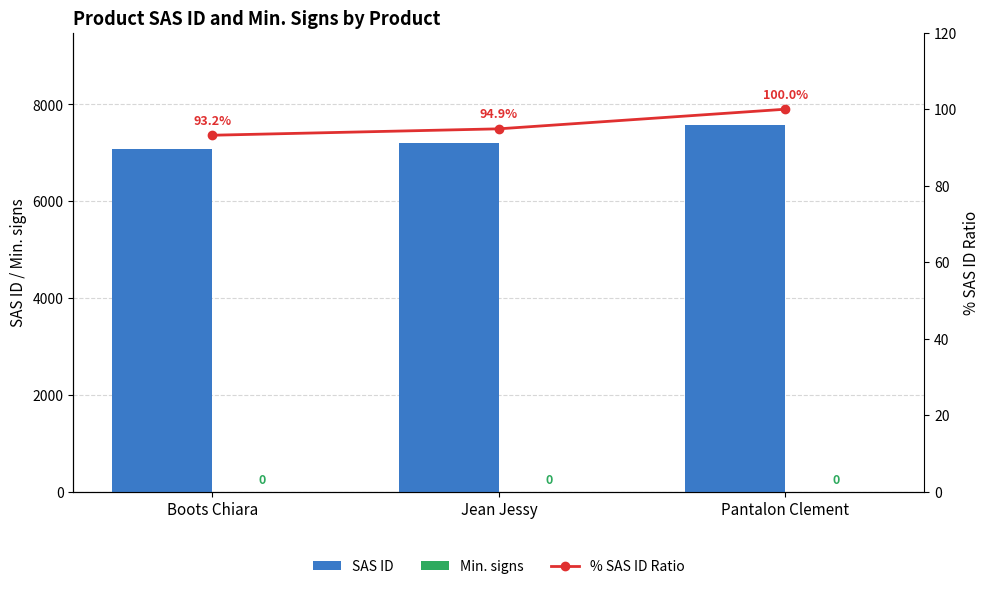

What is the sum of the SAS ID values at Jean Jessy and Boots Chiara?

14263.0